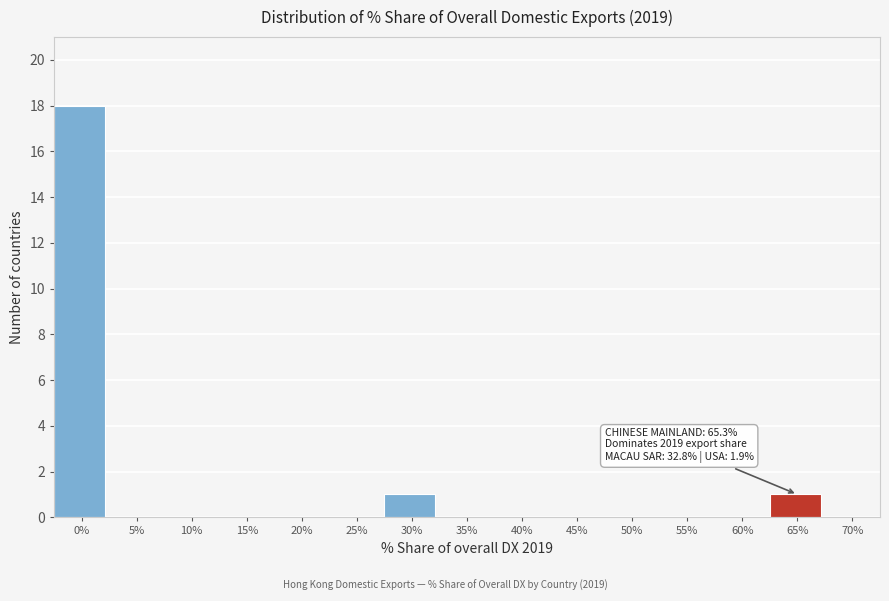

Reading left to right, extract all data points from this chart.

0%=18	5%=0	10%=0	15%=0	20%=0	25%=0	30%=1	35%=0	40%=0	45%=0	50%=0	55%=0	60%=0	65%=1	70%=0